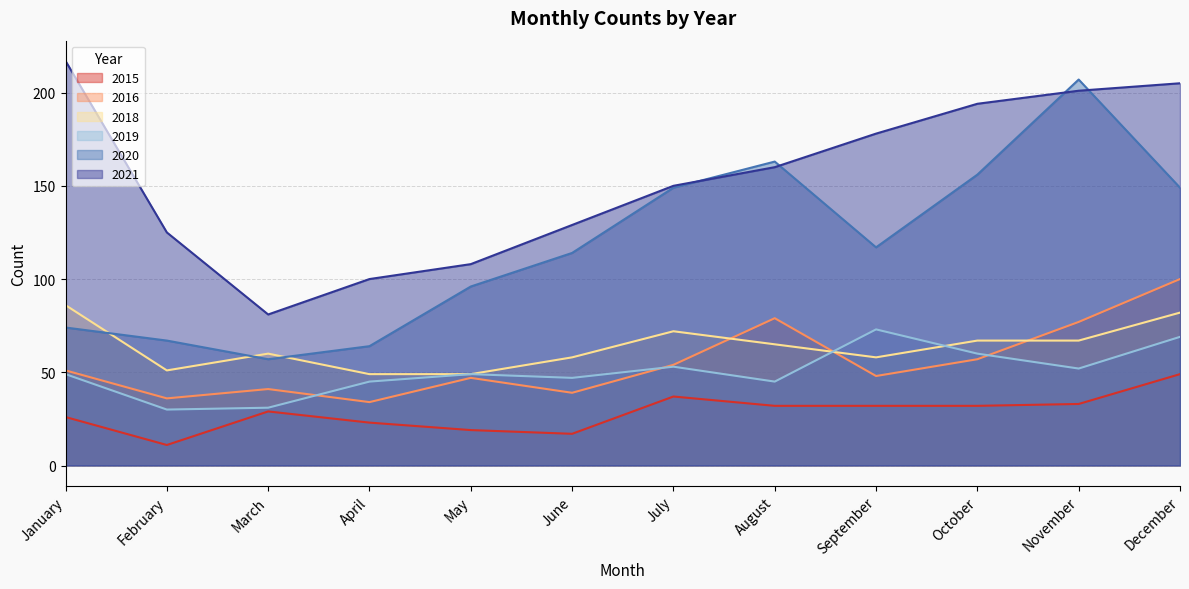

At which label is 2015 closest to 30?

March